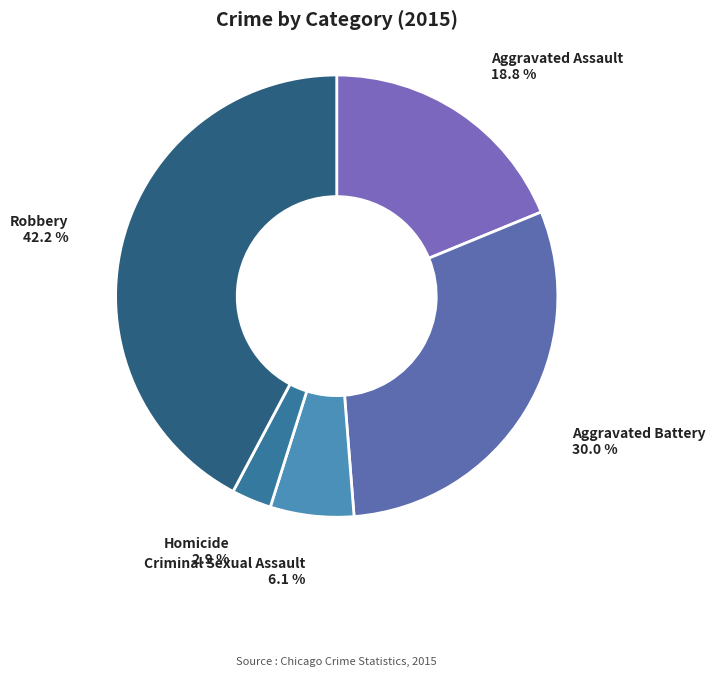

Is there any slice that represents more than half of the pie?

No